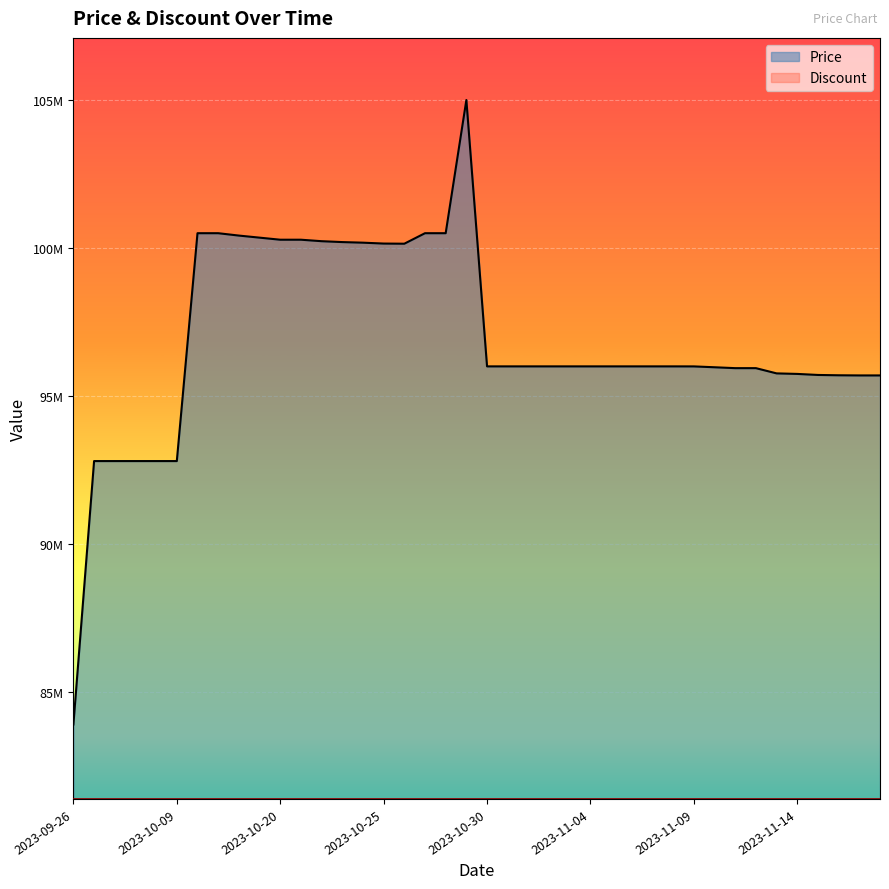

How many interior local peaks (higher than both neighbors) does the data have?

1